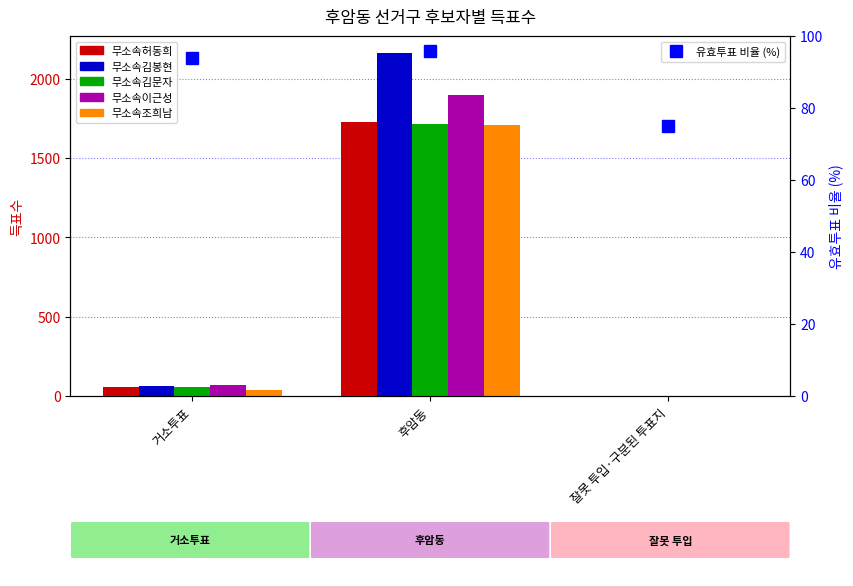

How many values in the 무소속김봉현 series are below 60?

1